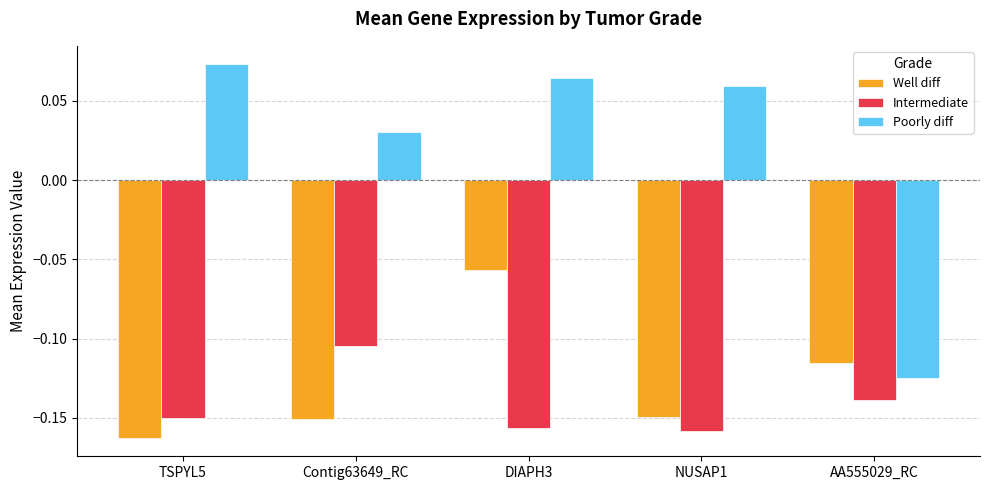

What is the label of the 1st bar from the right?

AA555029_RC